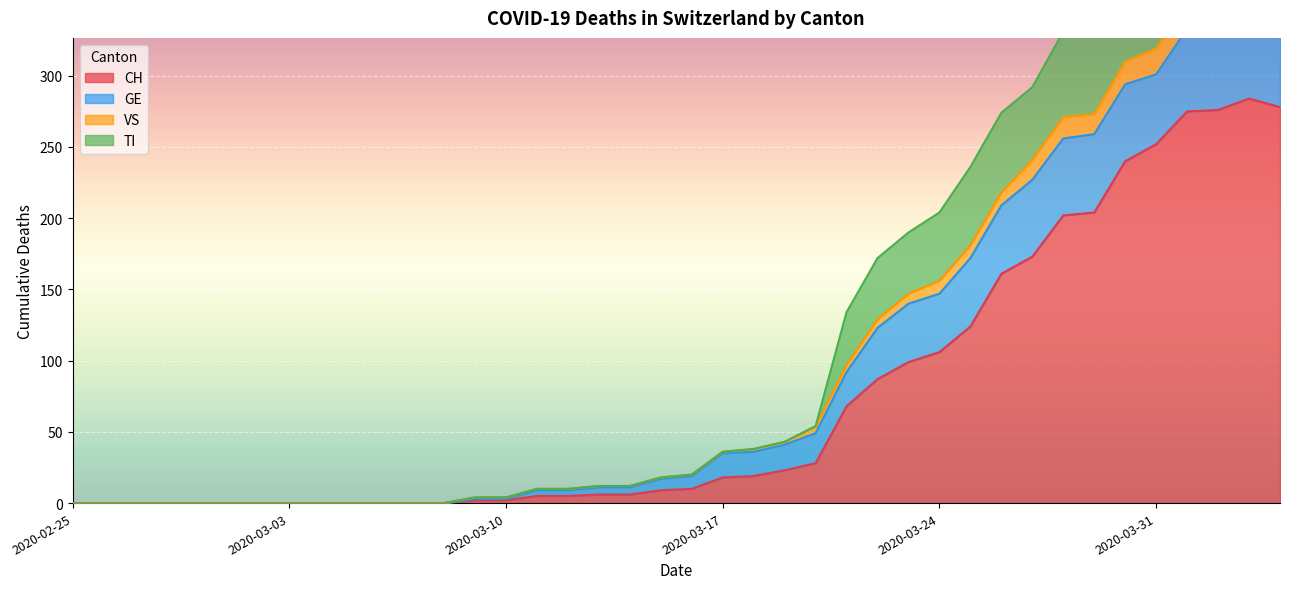

At which category is the sum across all series the highest?

2020-04-03